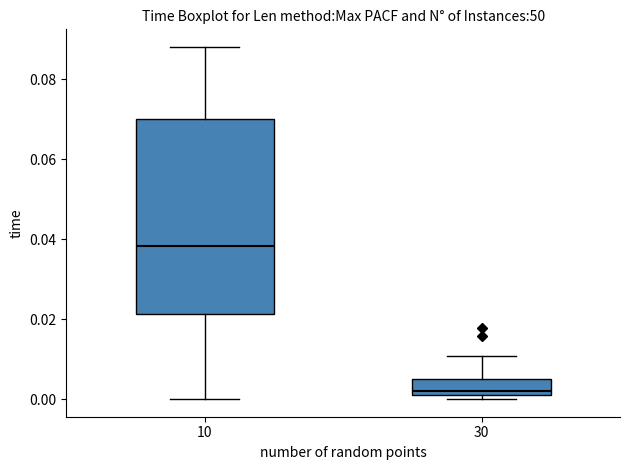

Comparing the boxes themselves (not the whiskers), which one is the tallest?

10